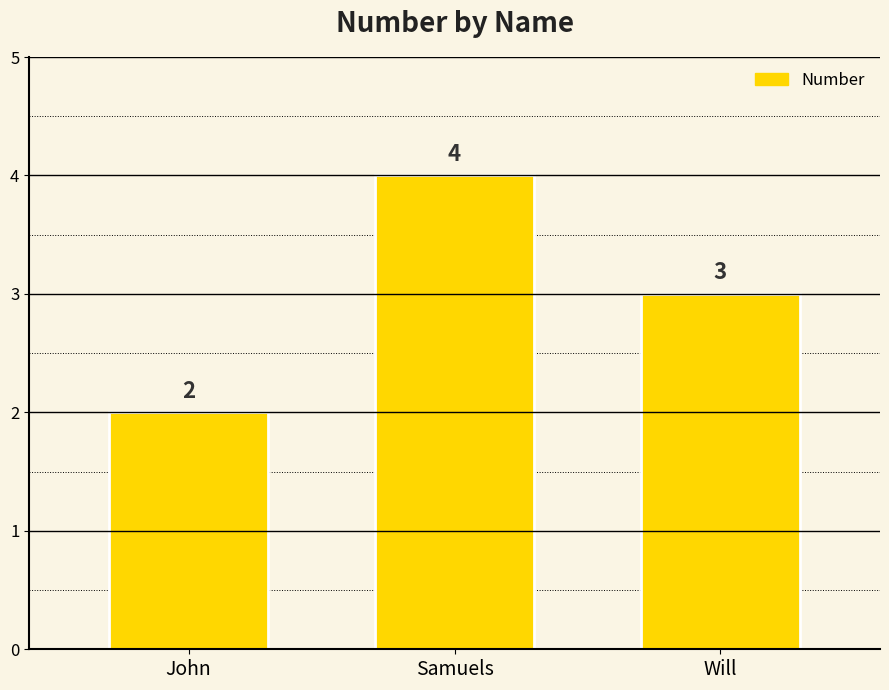

What is the value of the 3rd bar from the left?

3